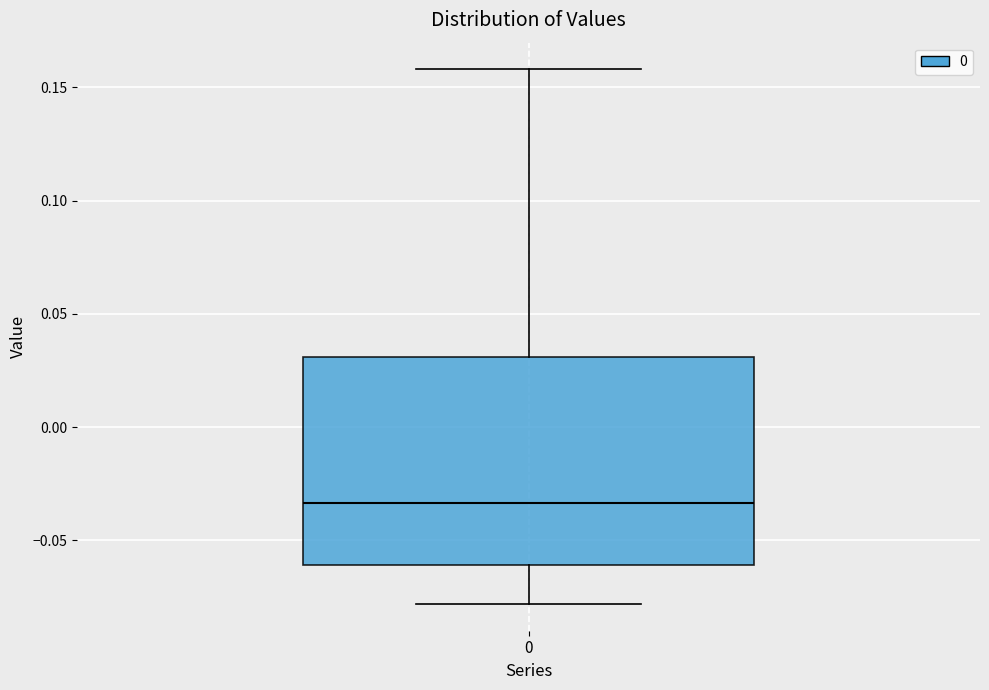

Read this box plot against the y-axis: the position of the median line, the range covered by the box, and the ends of both whiskers. The values are not printed on the chart, so give them approximately, as read against the axis.

median -0.035, box -0.060 to 0.030, whiskers -0.080 to 0.160